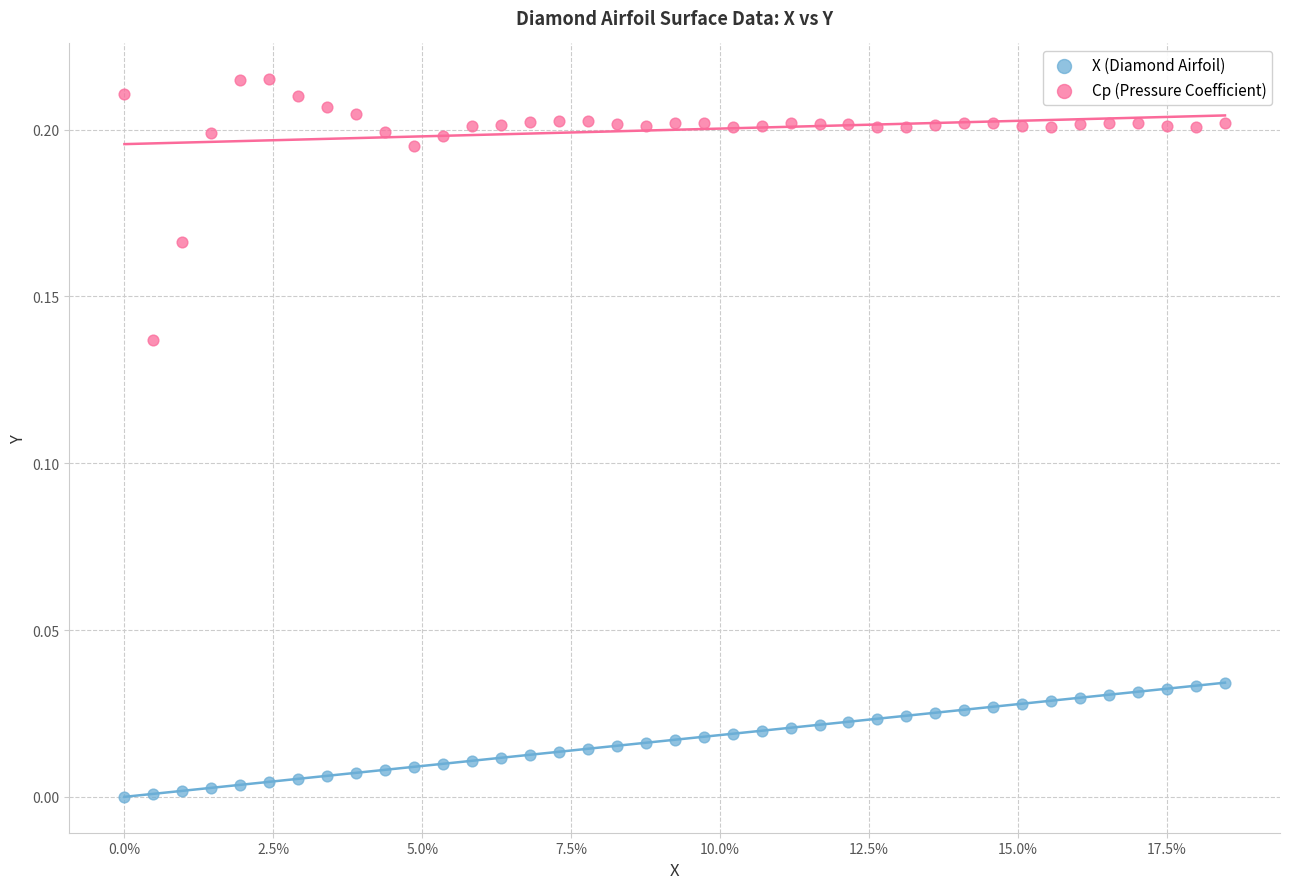

Which series contains the lowest Y value?

X (Diamond Airfoil)